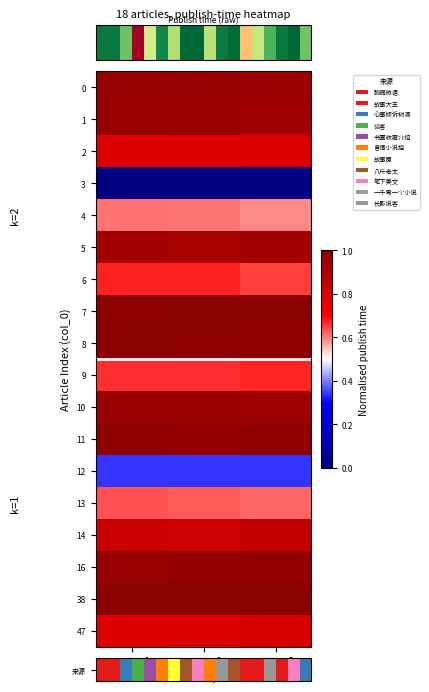

At how many categories does at least one series exceed 0?

3